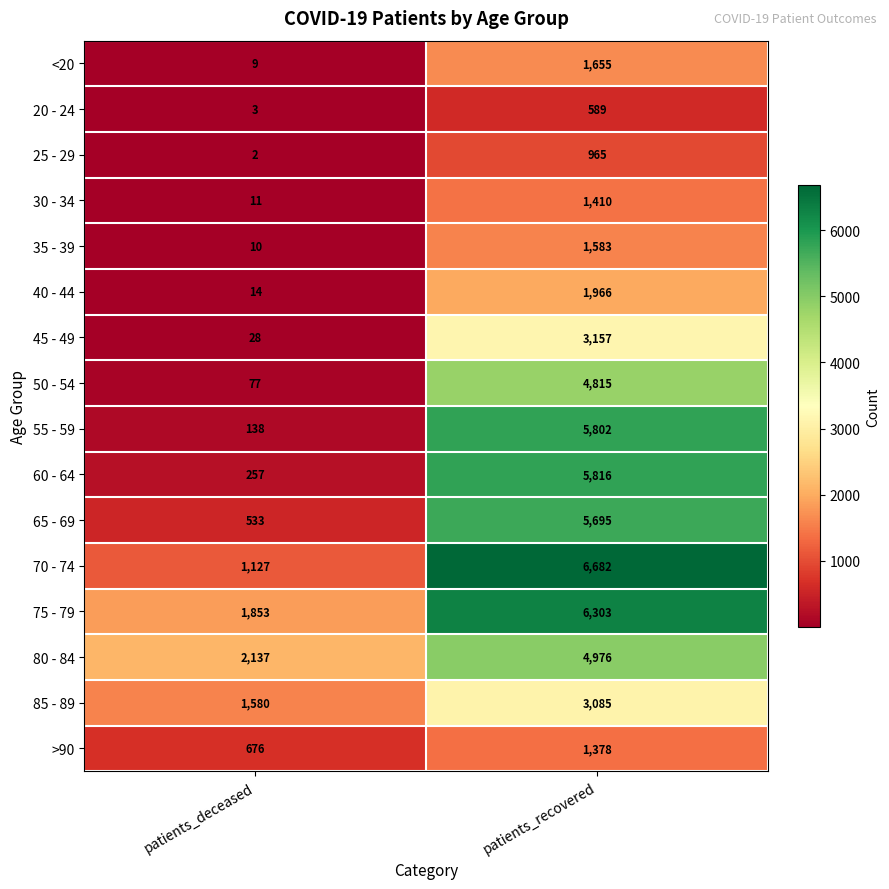

What is the difference between the maximum and minimum values in the 50 - 54 series?

4738